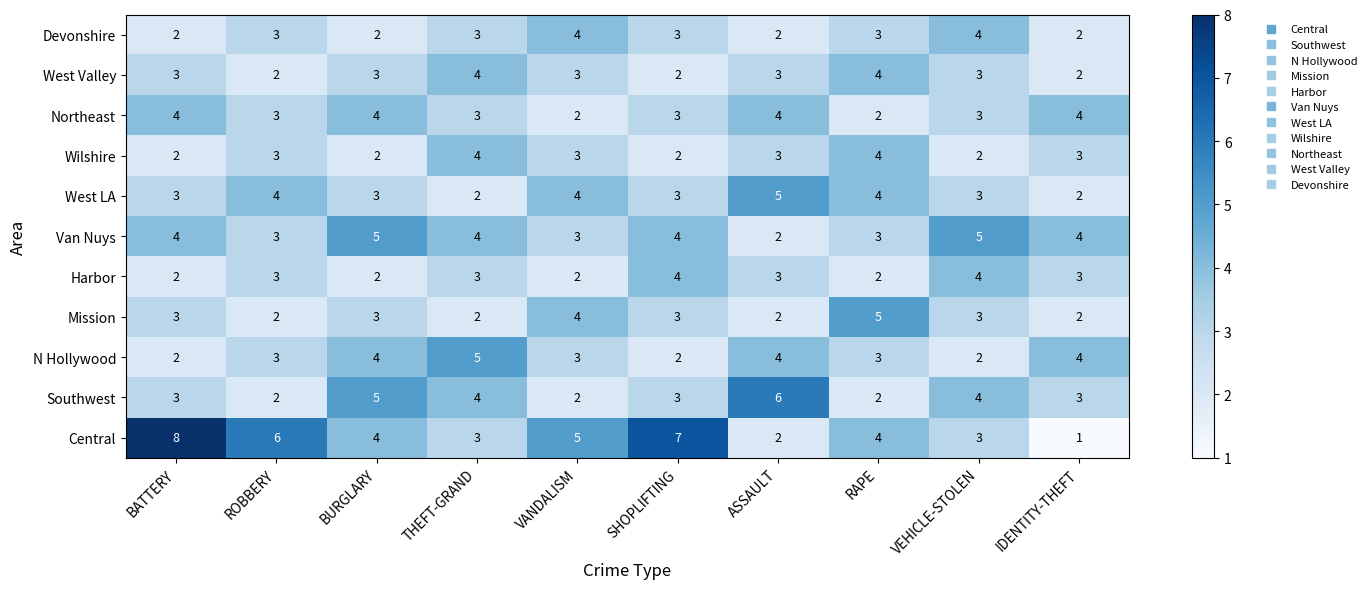

At which category does the chart reach its minimum across all series?

IDENTITY-THEFT